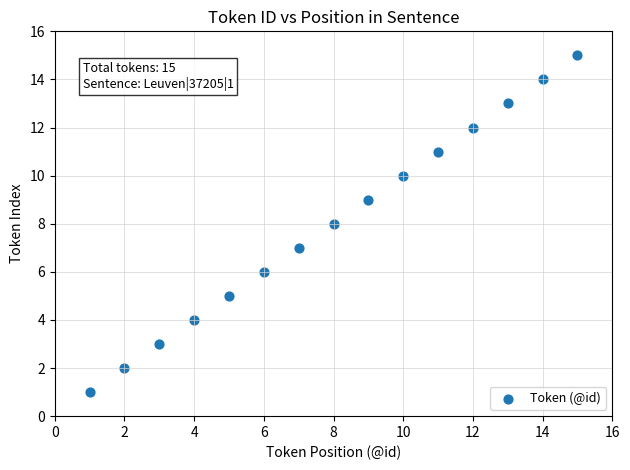

What is the range of Y values (max minus min)?

14